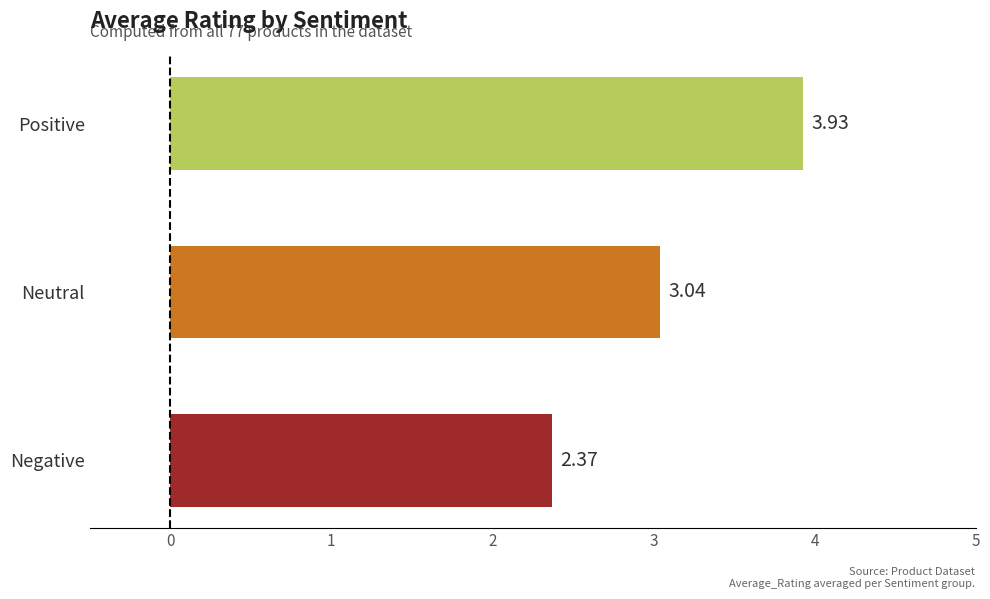

How many distinct data groups are displayed?

1